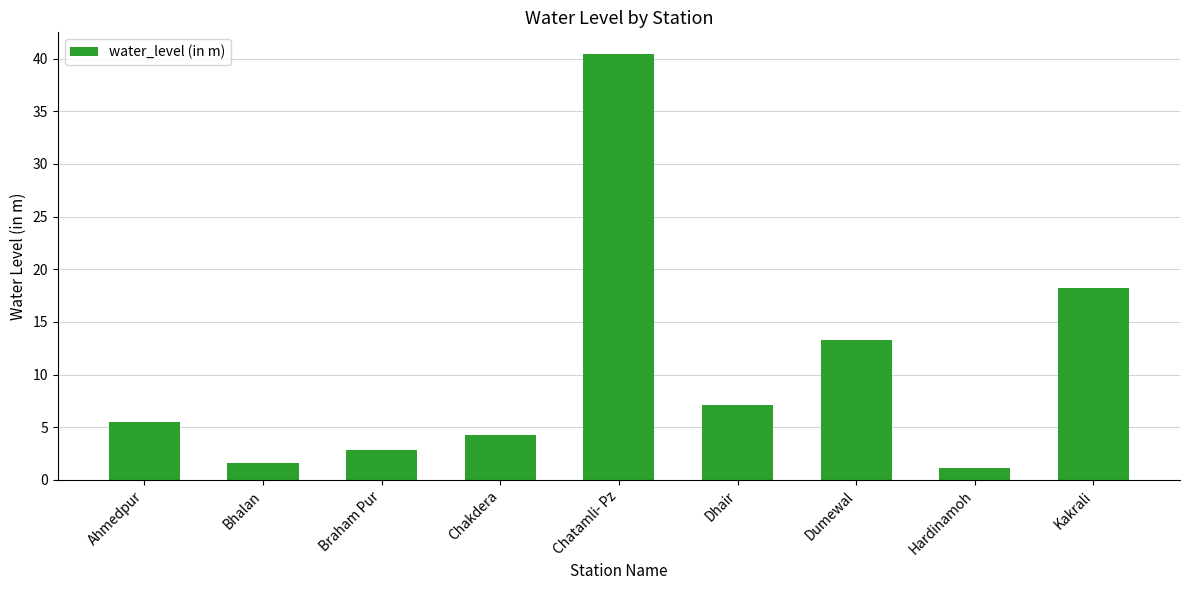

List the labels in order of value, largest first.

Chatamli- Pz, Kakrali, Dumewal, Dhair, Ahmedpur, Chakdera, Braham Pur, Bhalan, Hardinamoh